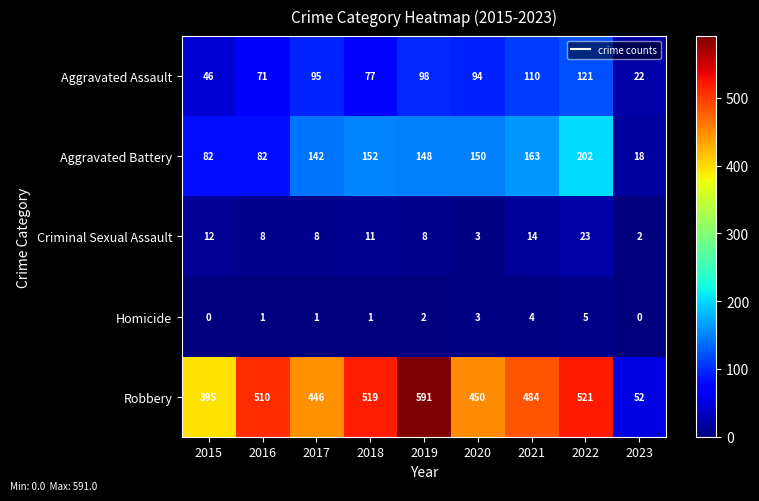

Between 2021 and 2022, which series saw the biggest shift?

Aggravated Battery